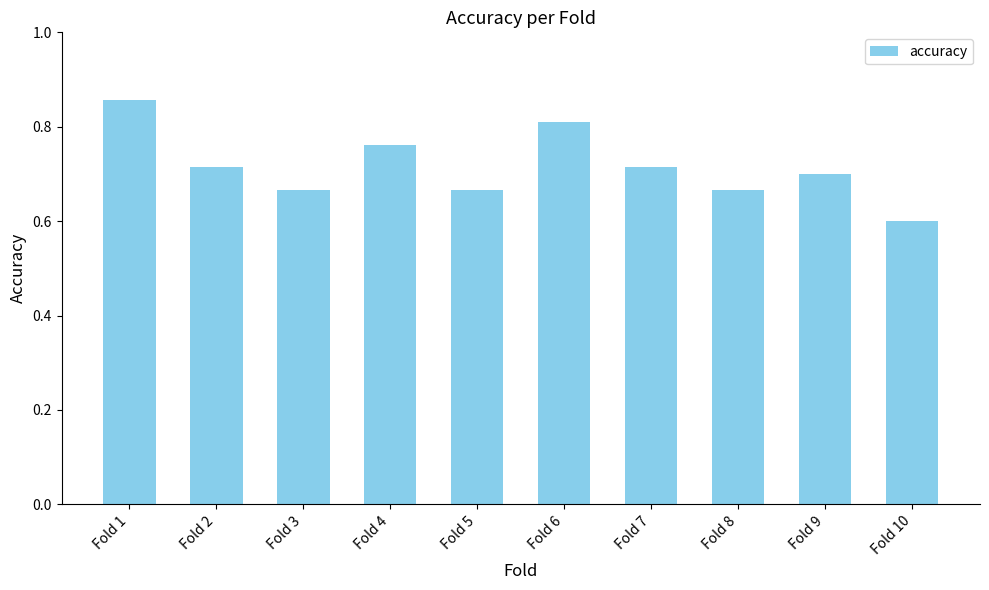

What is the smallest value displayed?

0.6